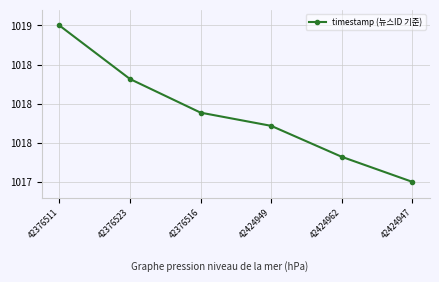

True or false: there are more than 2 points higher than both neighbors.

False